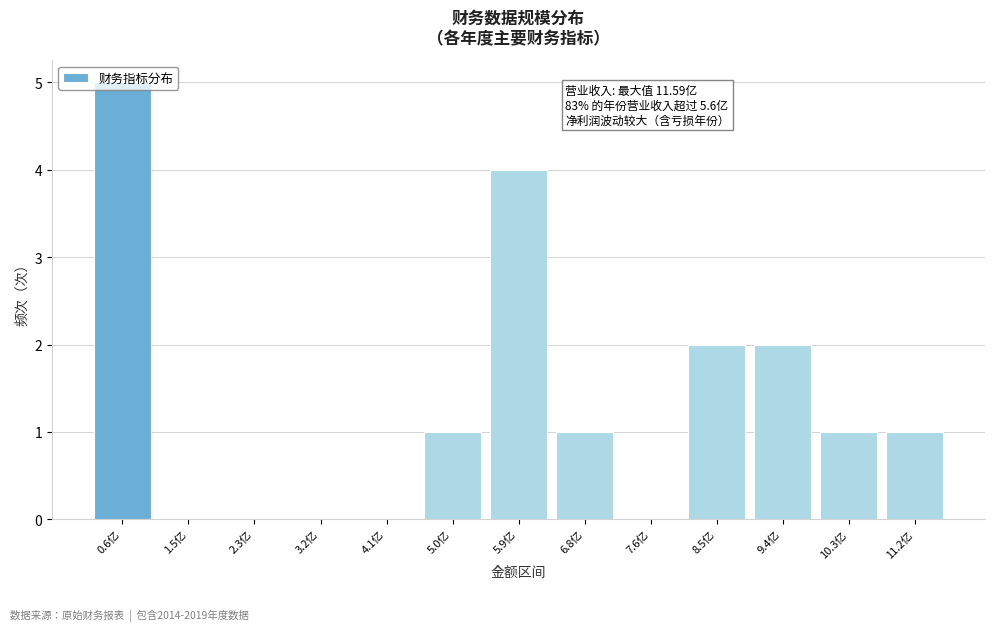

What is the maximum value shown in the chart?

5